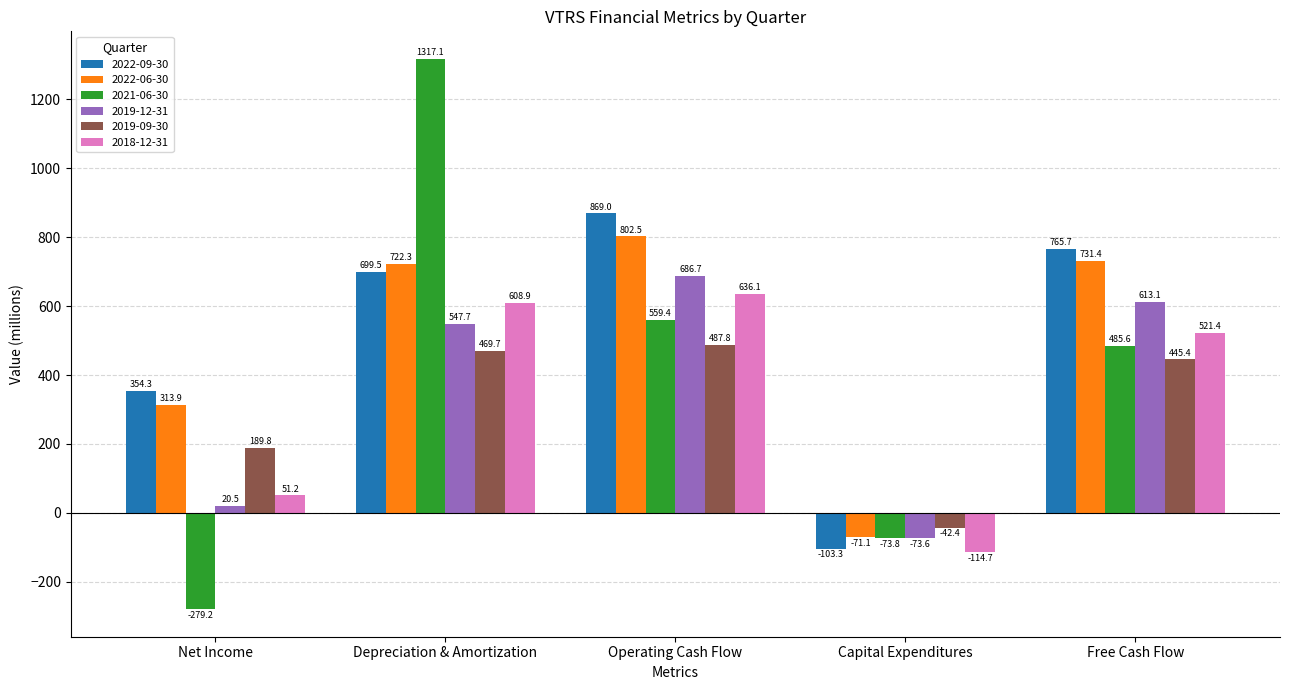

How many groups of bars are there?

5